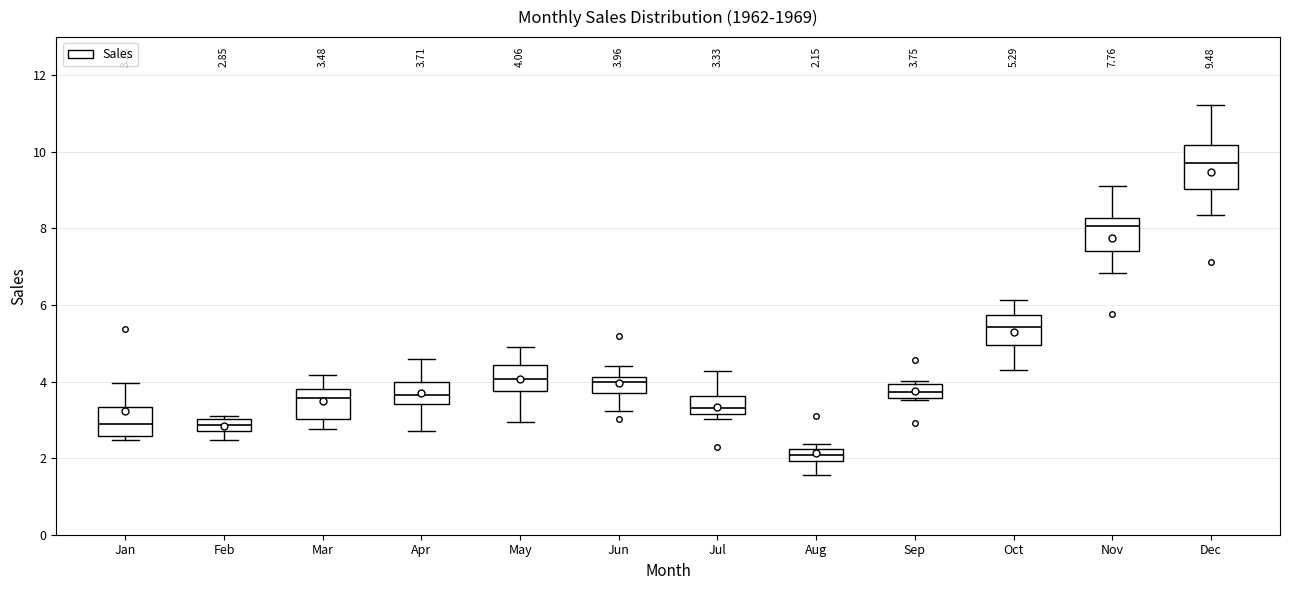

Which box is the tallest, from its lower edge to its upper edge?

Dec